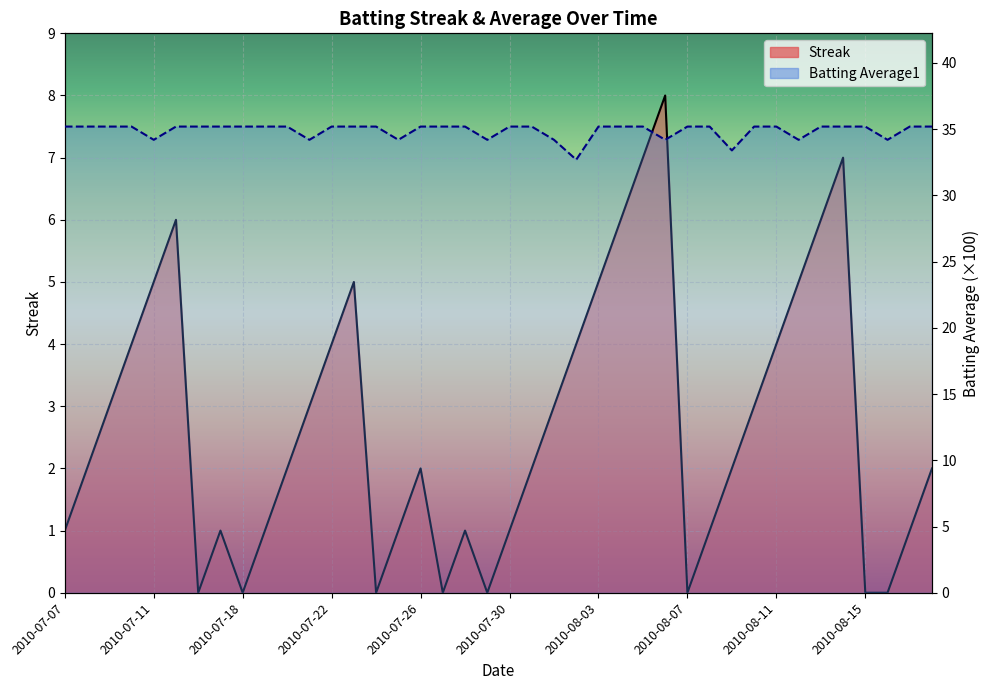

True or false: Streak has a value of 0.5 at 2010-08-17.

False